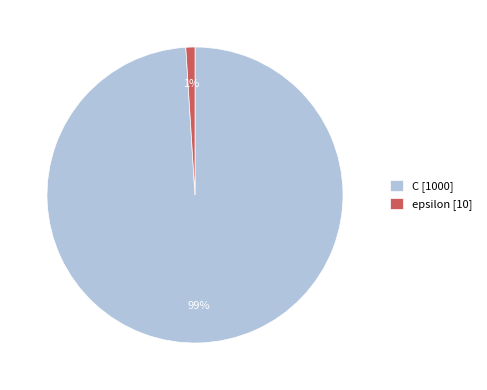

Which slice represents more than half of the pie?

C